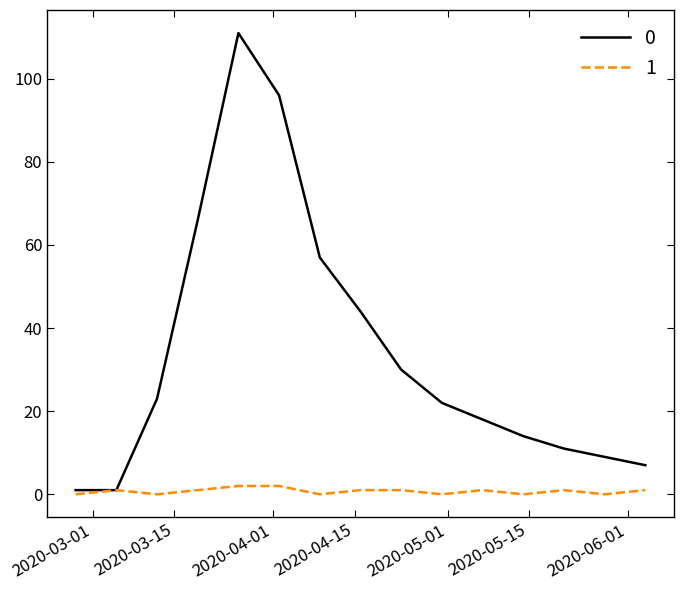

Reading left to right, list all the values displayed in this chart.

0: 1	1	23	66	111	96	57	44	30	22	18	14	11	9	7
1: 0	1	0	1	2	2	0	1	1	0	1	0	1	0	1